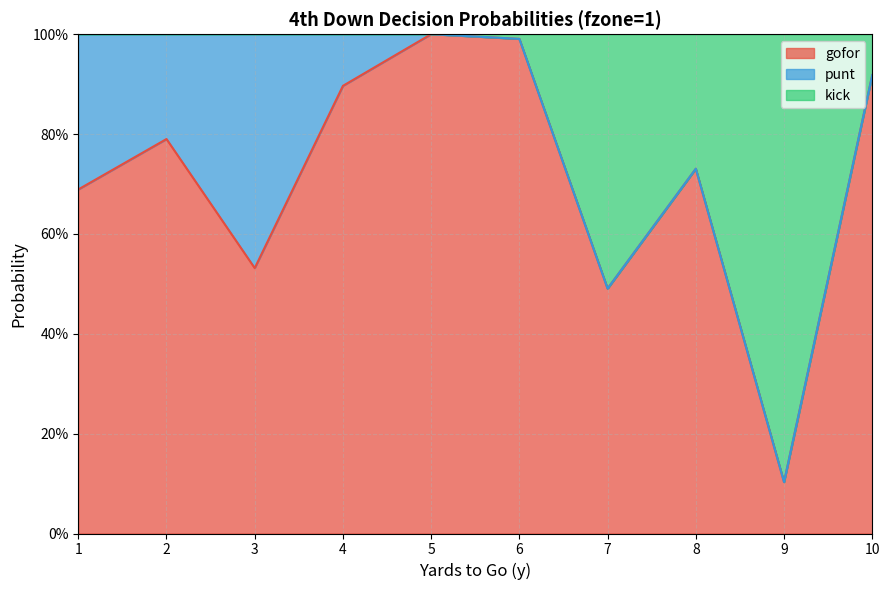

What is the approximate value of gofor at 5?

1.0